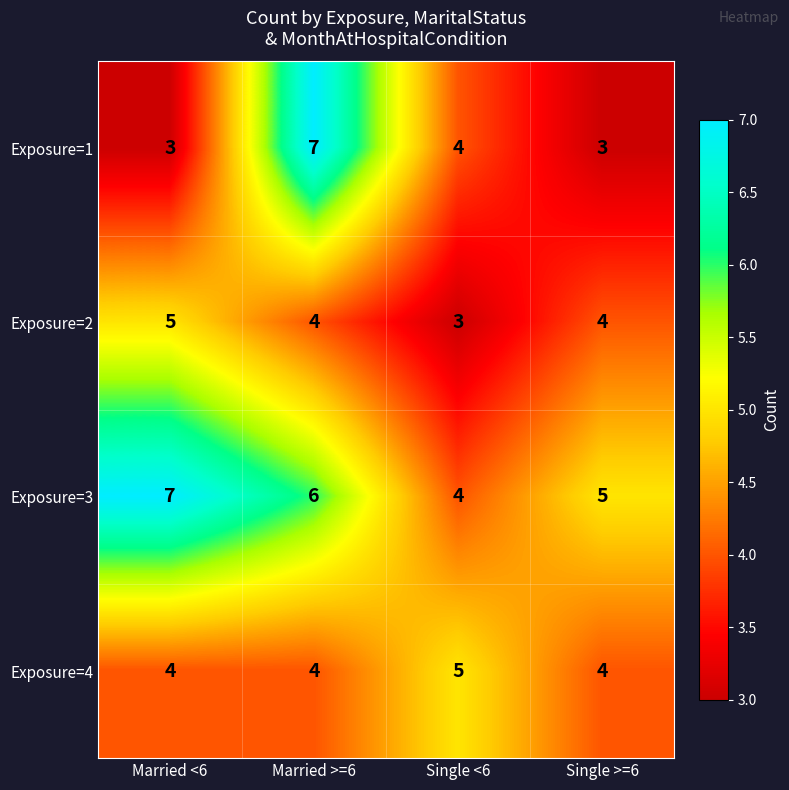

At which category is the sum across all series the highest?

Married >=6